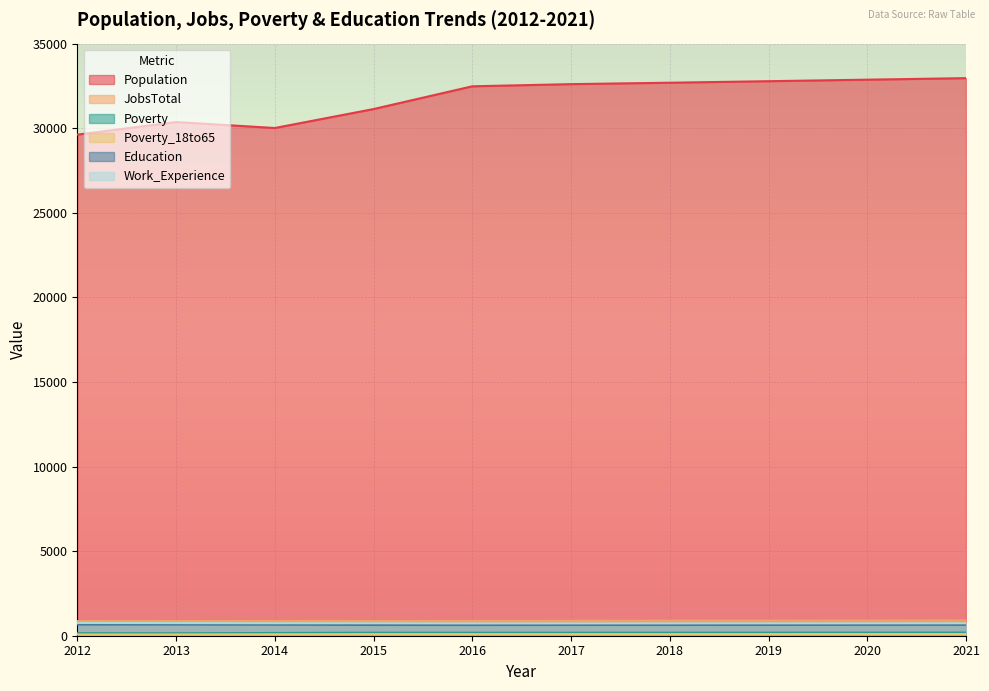

Which has a higher value, 2016 or 2015?

2016